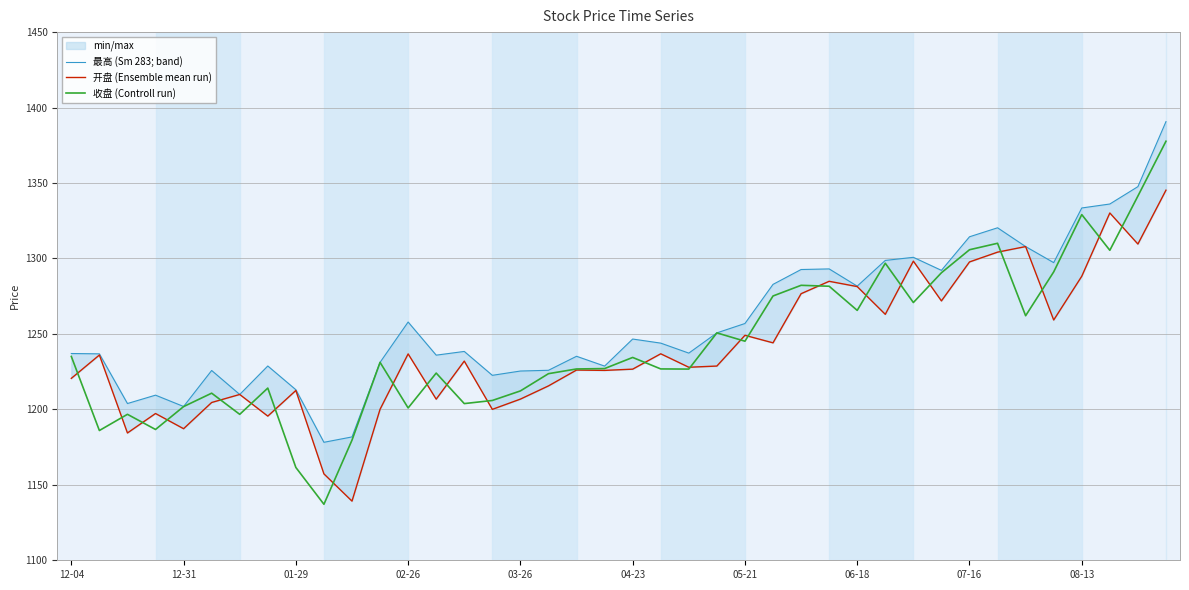

In 开盘 (Ensemble mean run), how many points are higher than both neighbors (excluding endpoints)?

13